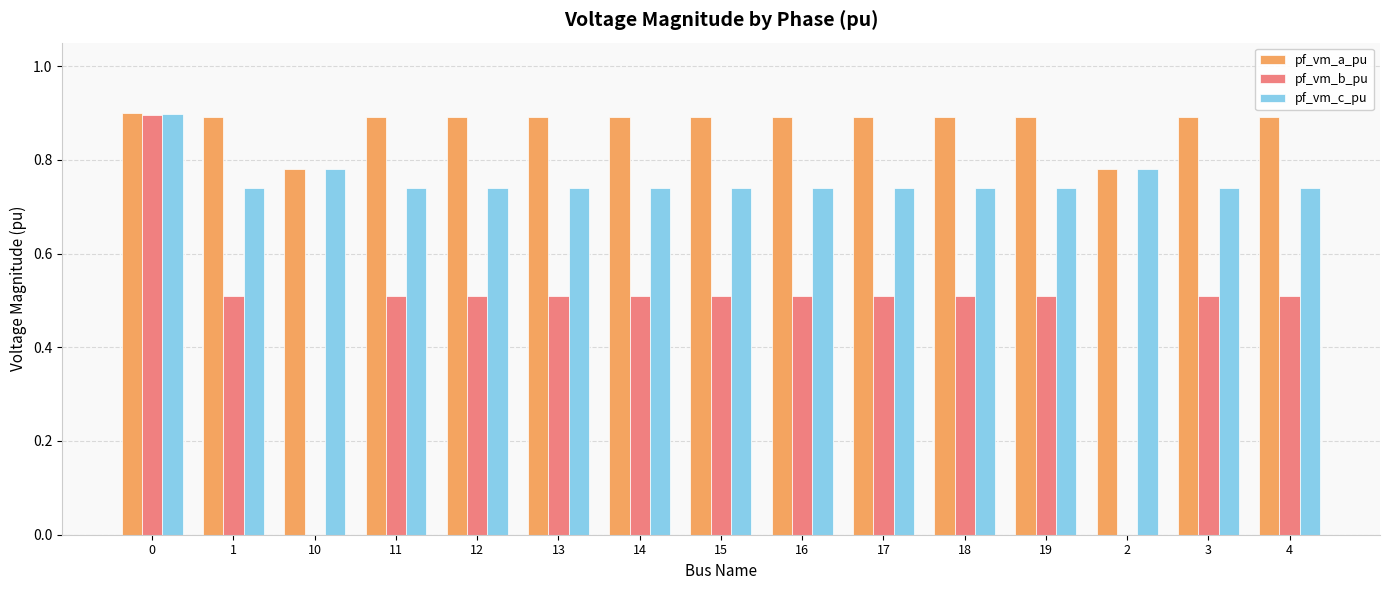

Are the bars grouped side by side (vs. stacked)?

Yes